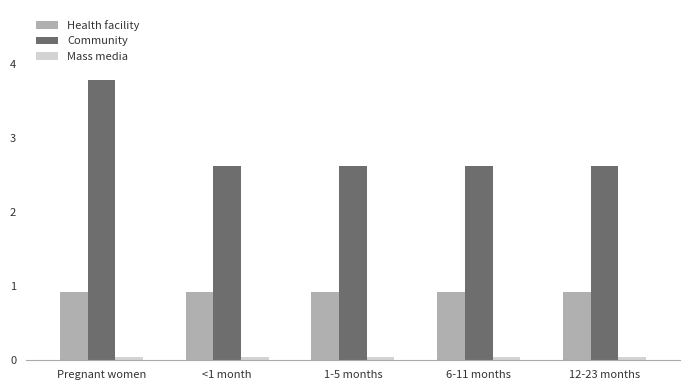

What is the total value across all series at 1-5 months?

3.6